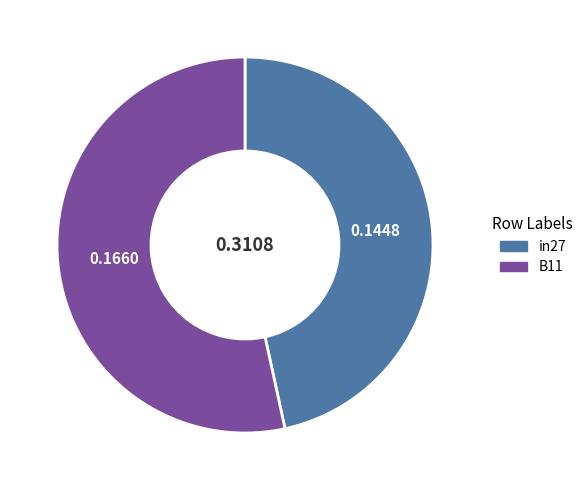

How many slices are in this pie chart?

2